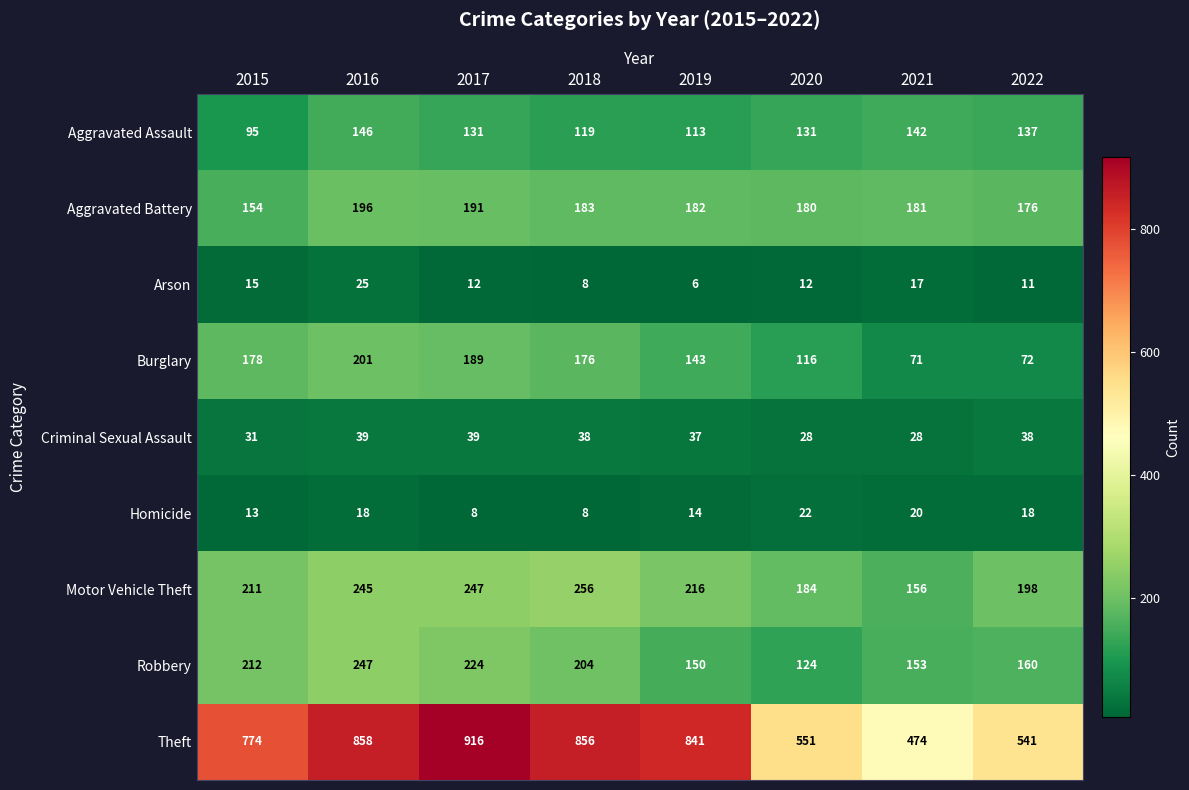

At which category is the sum across all series the highest?

2016